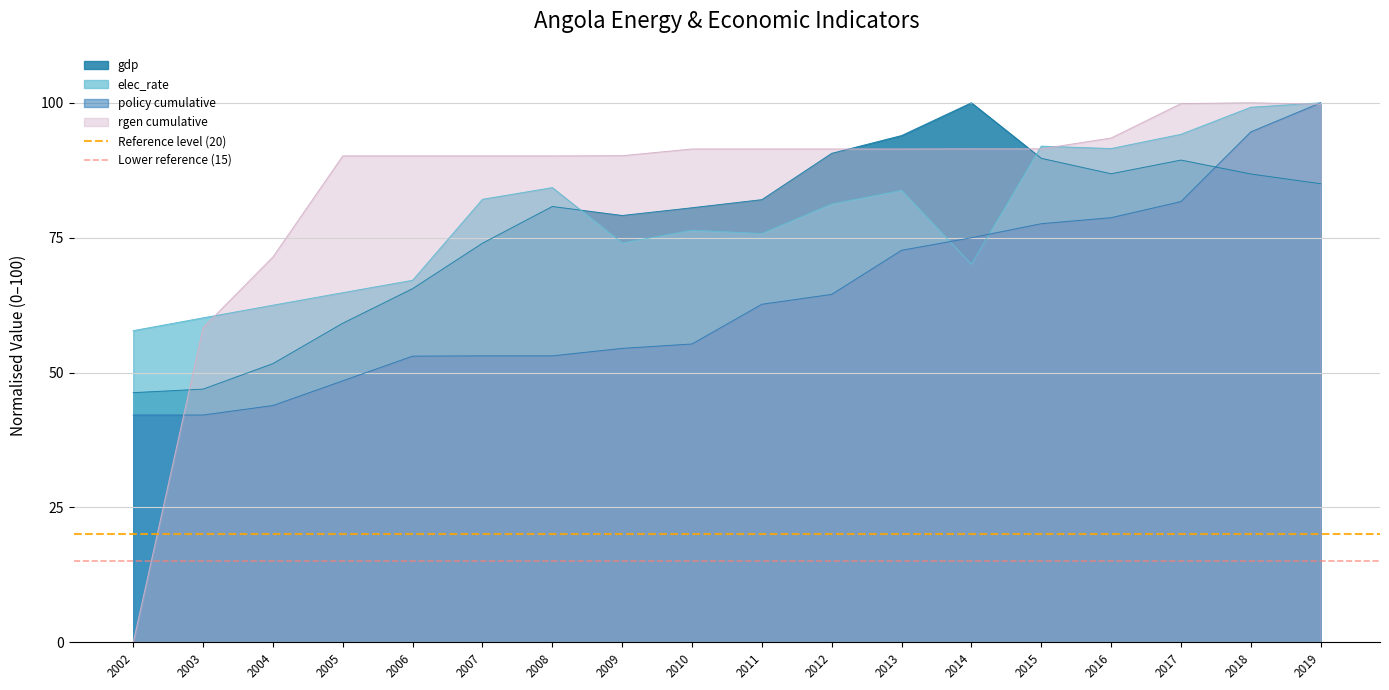

The value of Lower reference (15) at 2003 is 22. True or false?

False